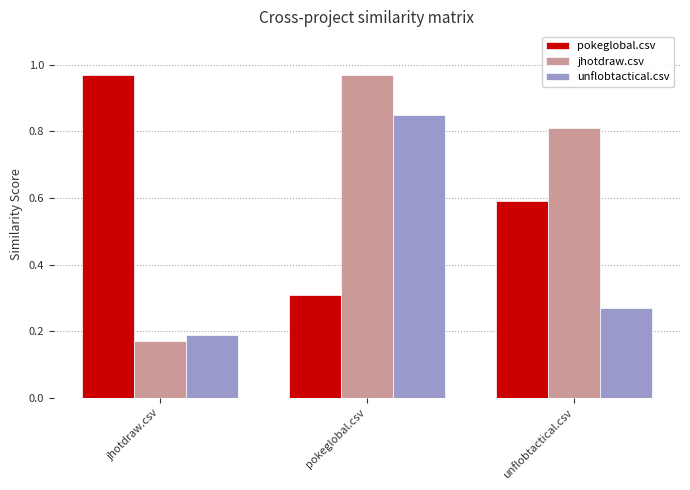

Count the unflobtactical.csv values in the range 0 to 1.

3